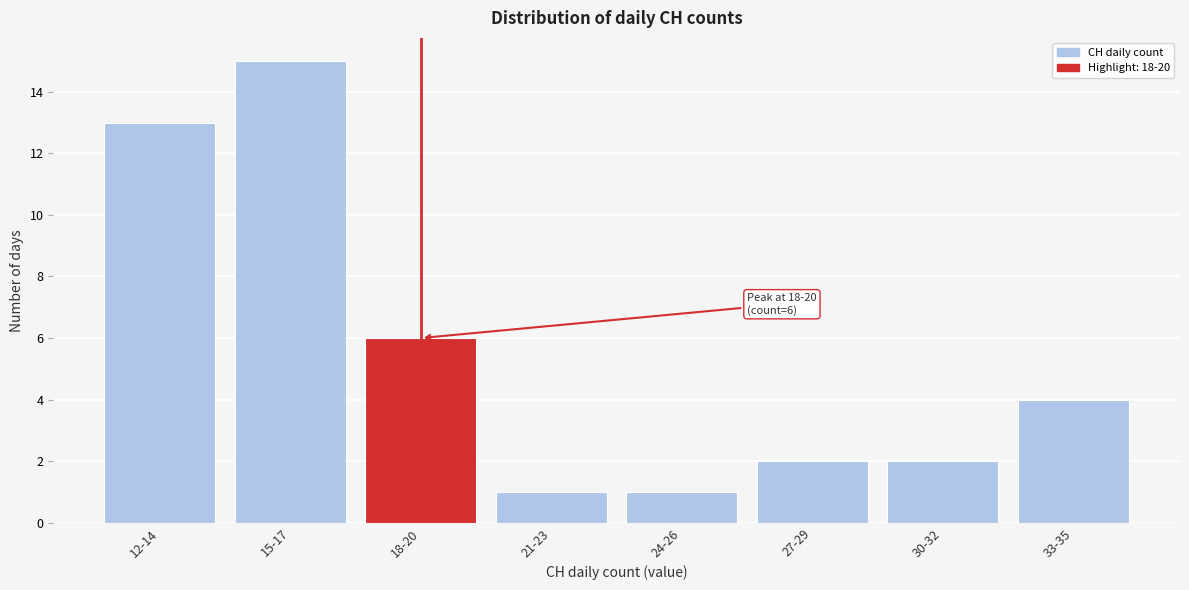

Reading left to right, extract all data points from this chart.

13	15	6	1	1	2	2	4